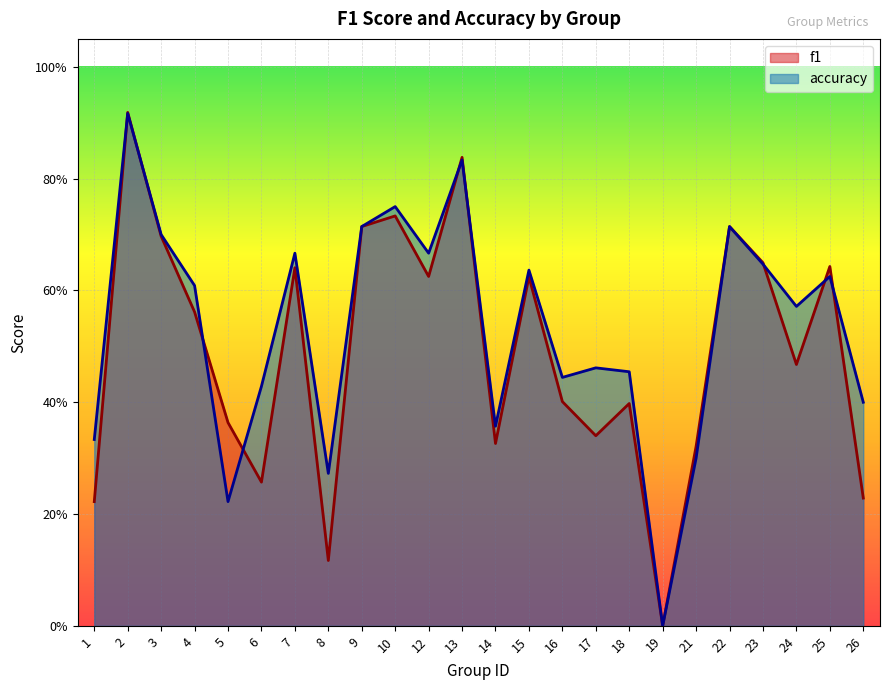

Which category has the lowest value in the f1 series?

19